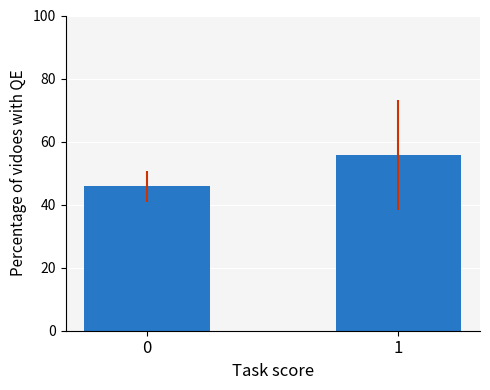

How many values are below 55?

1